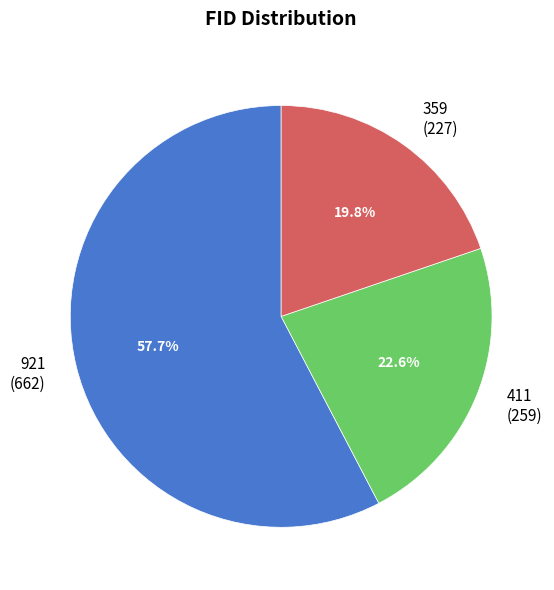

To the nearest percent, what is the difference between the largest and smallest slice percentages?

38%